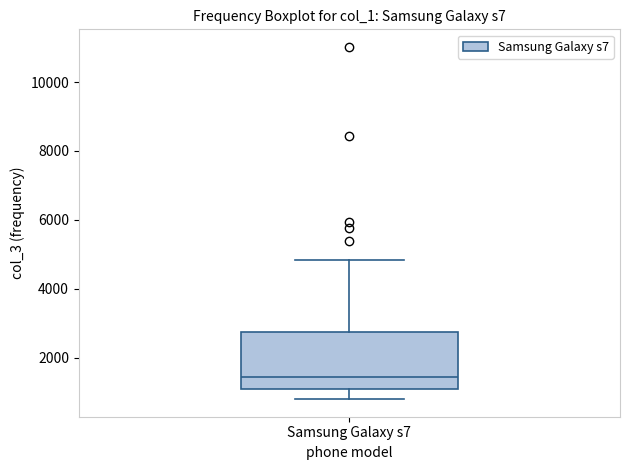

Read this box plot against the y-axis: the position of the median line, the range covered by the box, and the ends of both whiskers. The values are not printed on the chart, so give them approximately, as read against the axis.

median 1400, box 1000 to 2800, whiskers 800 to 4800